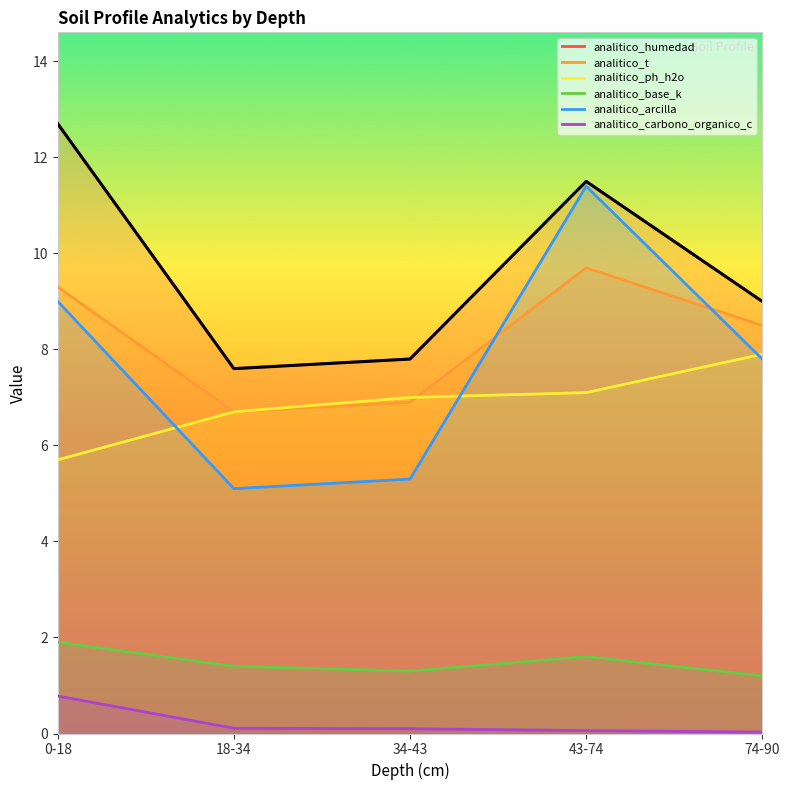

The value of analitico_humedad at 18-34 is 2.7. True or false?

False